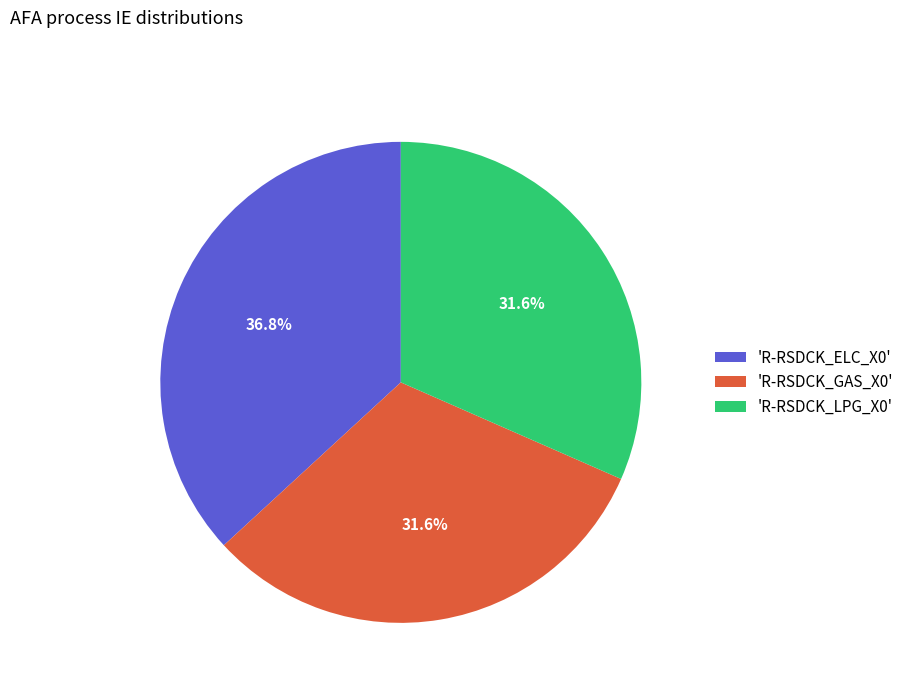

Is 'R-RSDCK_ELC_X0' the majority of the pie?

No